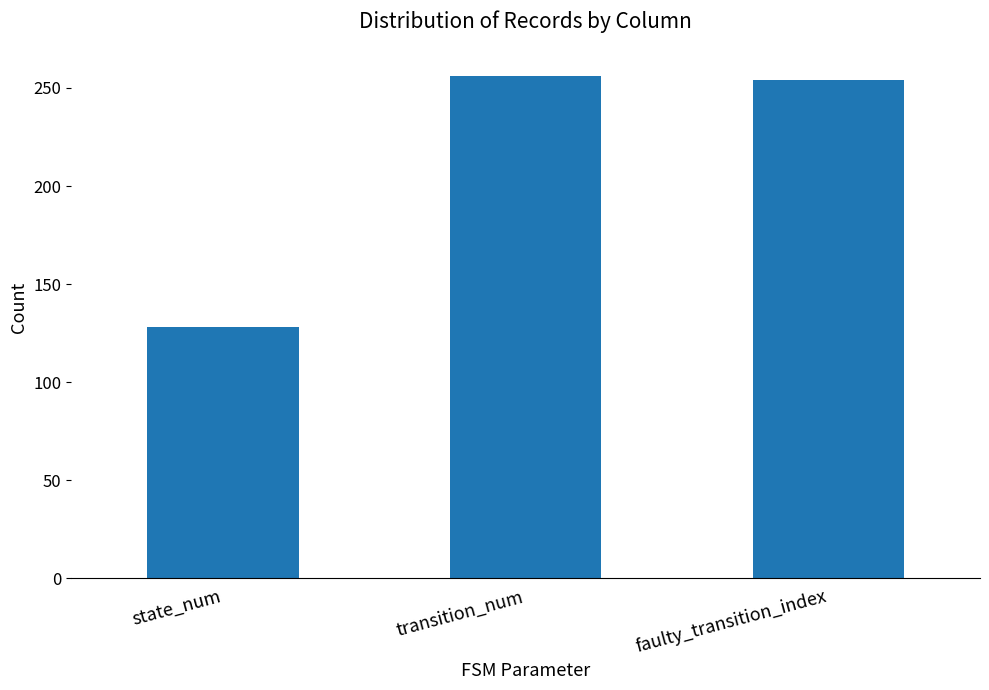

Reading left to right, list all the values displayed in this chart.

128	256	254